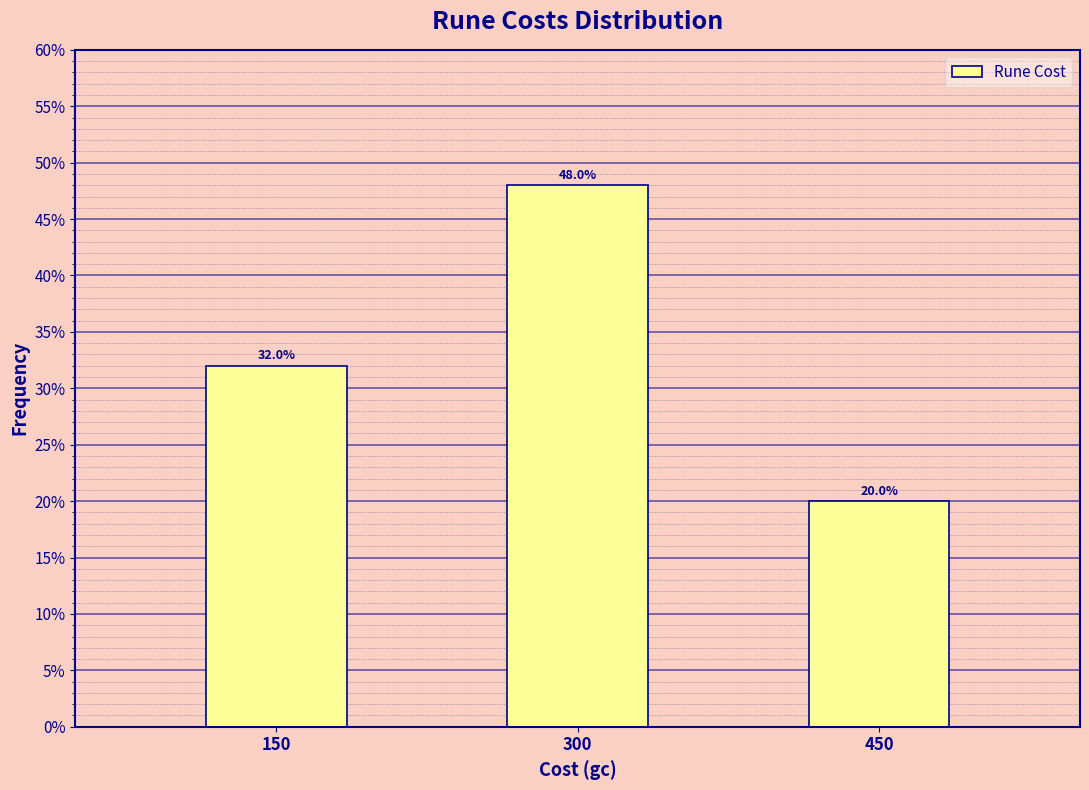

Reading left to right, extract all data points from this chart.

150=32	300=48	450=20